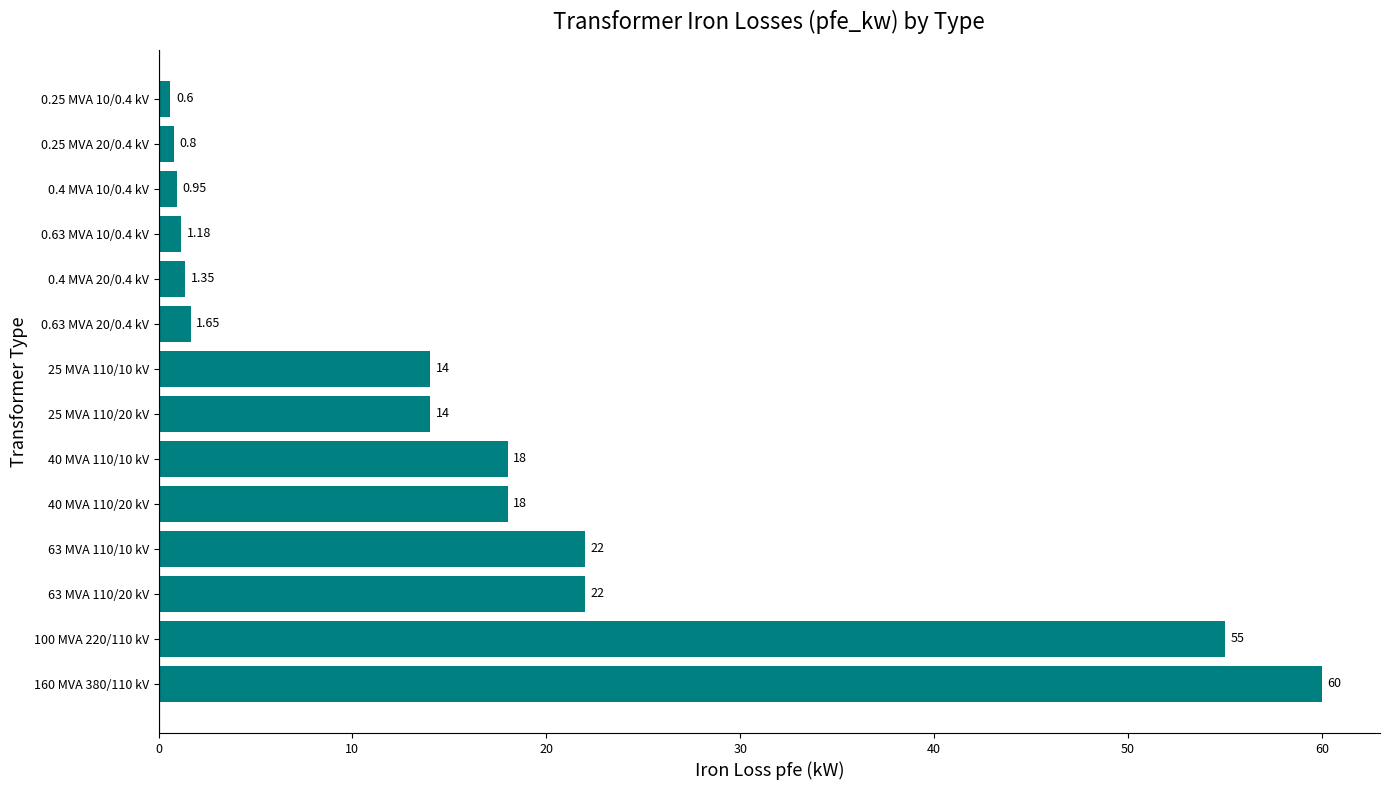

How many series are shown in this chart?

1